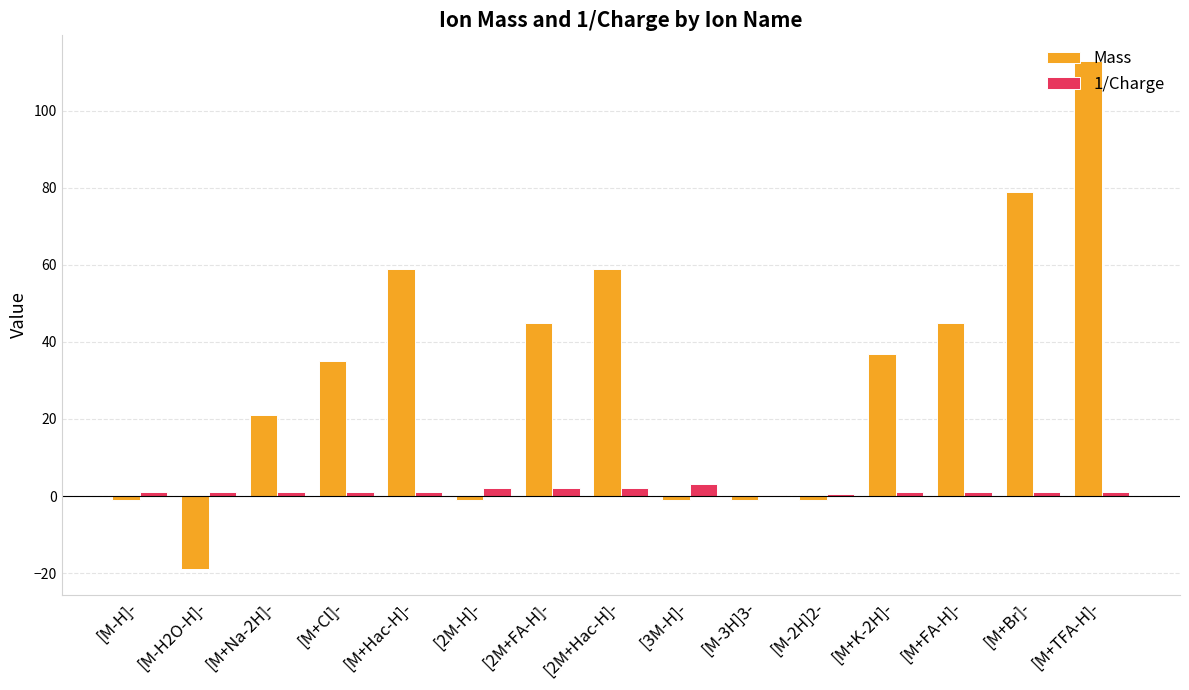

Which series changed the most between [M+FA-H]- and [M+TFA-H]-?

Mass